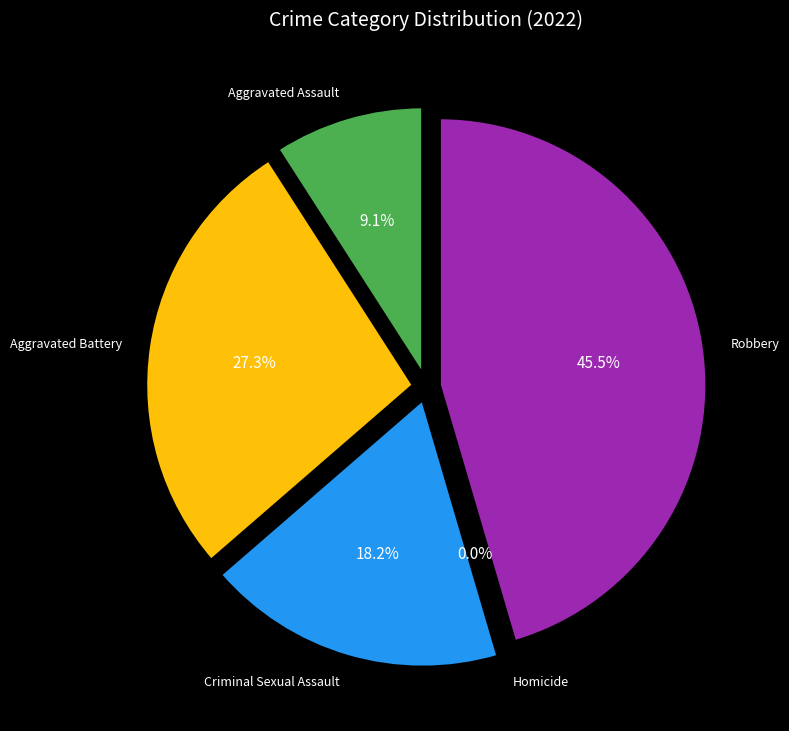

How much of the chart is everything except Homicide?

100.0%